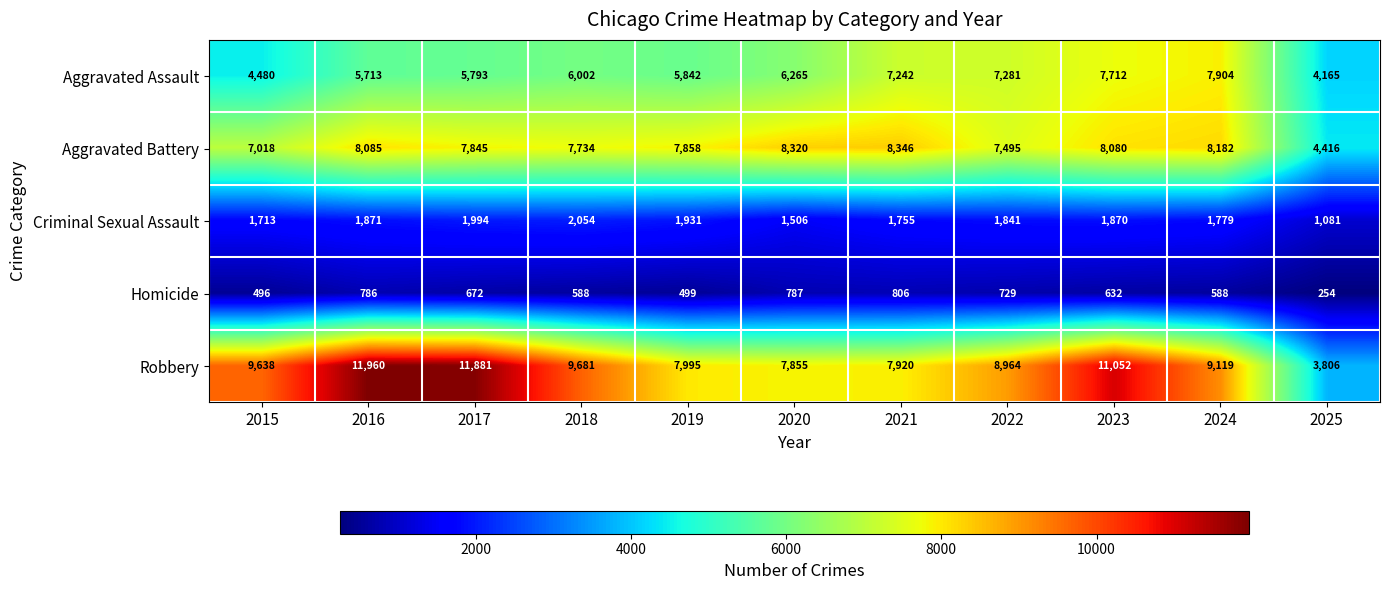

At which category is the sum across all series the highest?

2023